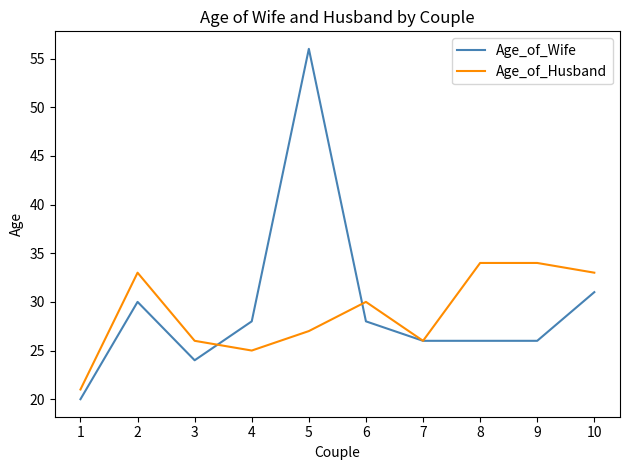

Where is the first local maximum for Age_of_Husband?

2